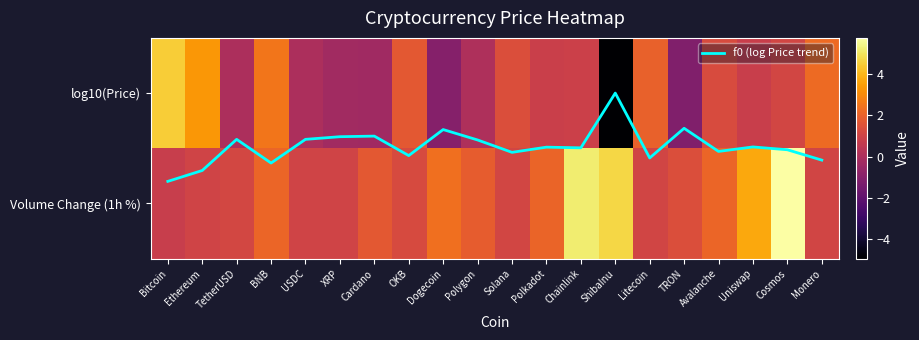

How many negative values does the log10(Price) series have?

5